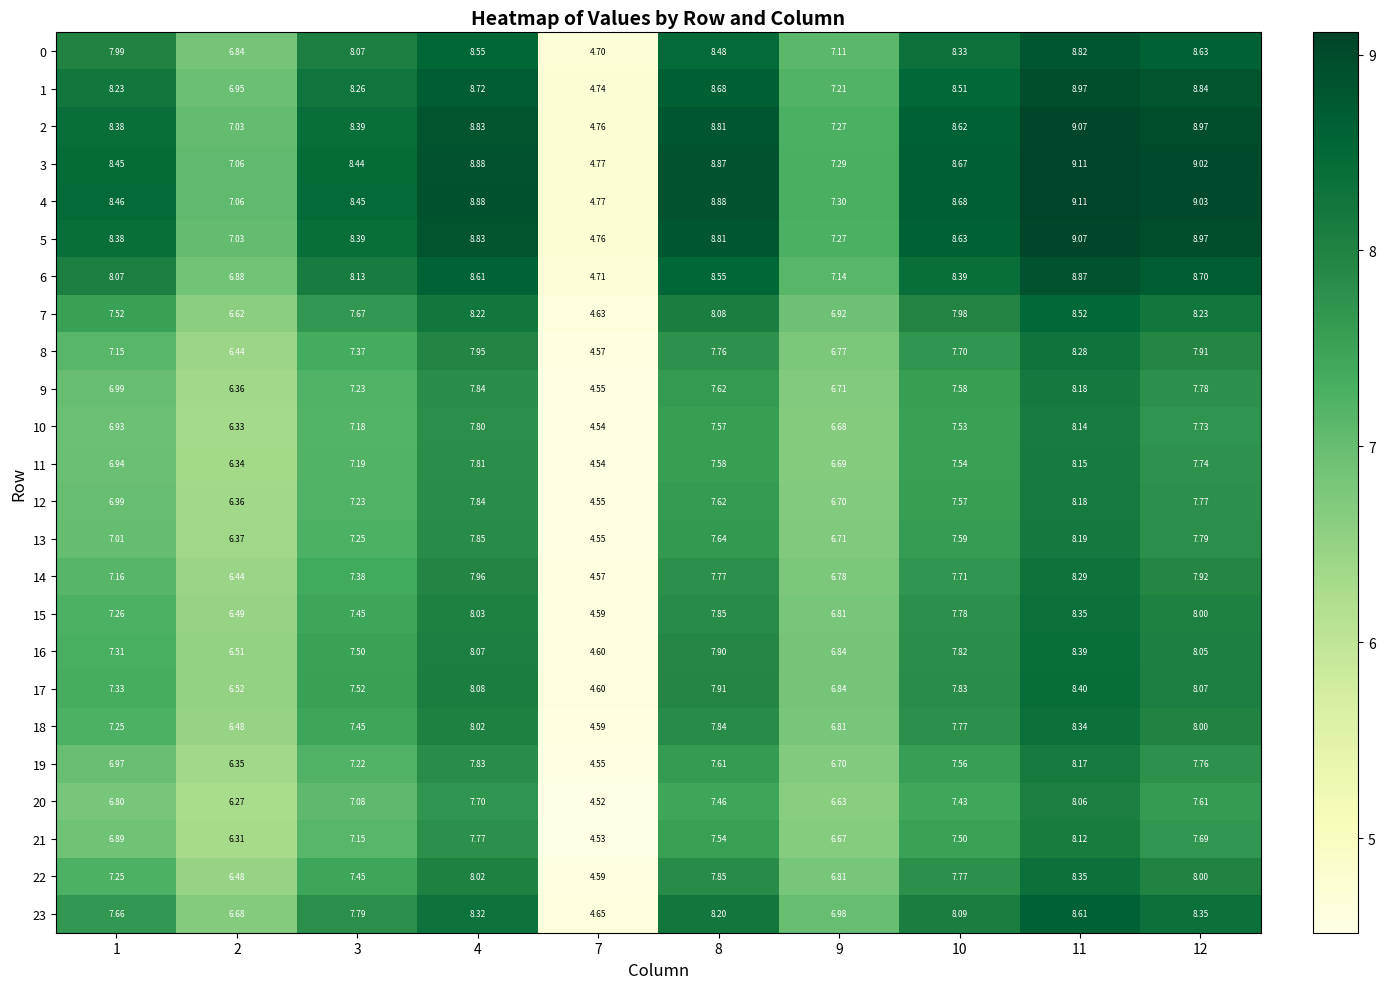

Is the value of 19 at 2 greater than the value of 12 at 12?

No